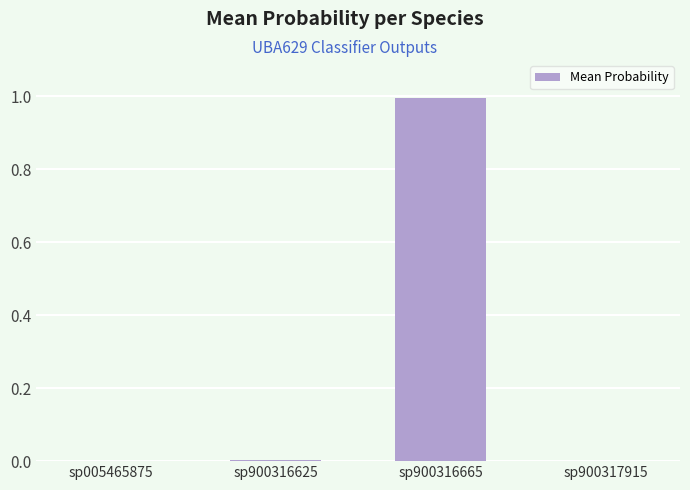

Count the number of data series in this chart.

1